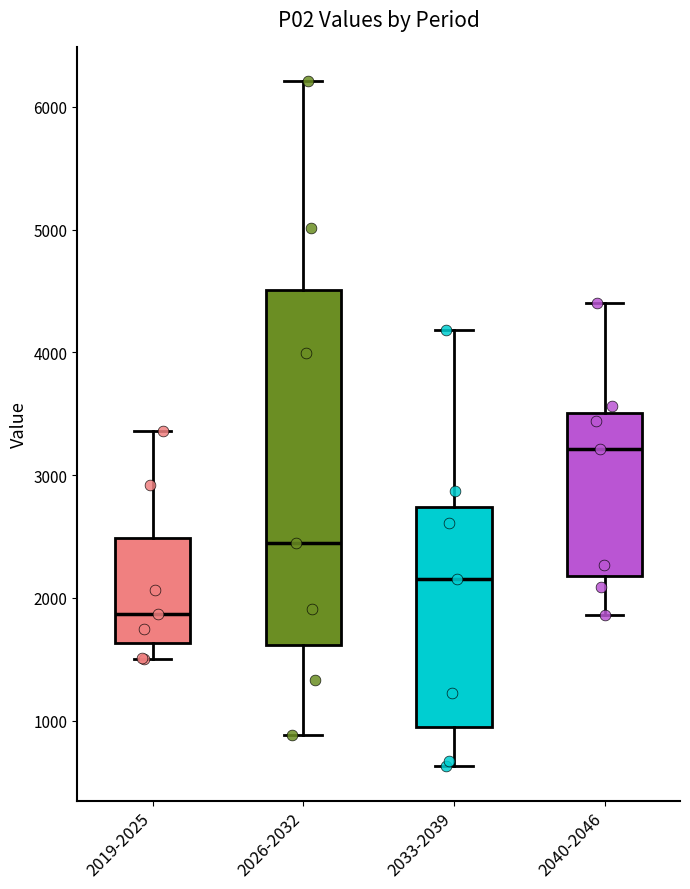

Where is the lower edge of the box for 2026-2032 on the y-axis? The values are not printed on the chart, so give them approximately, as read against the axis.

1600